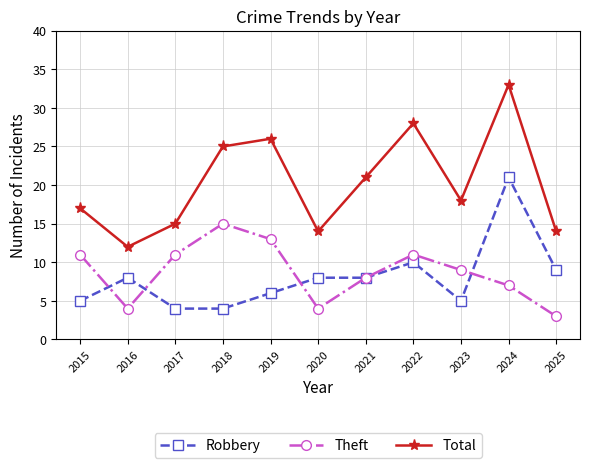

Reading left to right, what are all the values shown in this chart?

Robbery: 5	8	4	4	6	8	8	10	5	21	9
Theft: 11	4	11	15	13	4	8	11	9	7	3
Total: 17	12	15	25	26	14	21	28	18	33	14